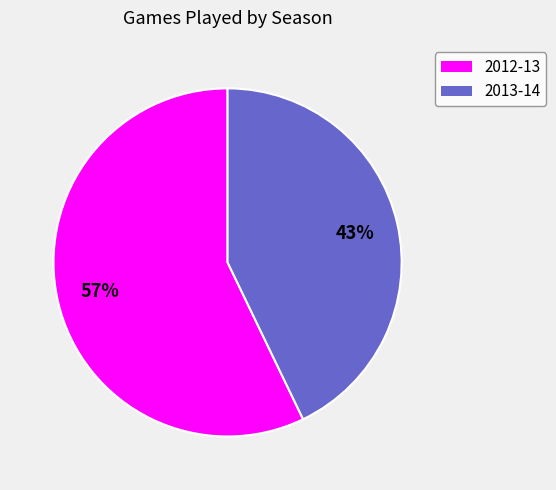

Which has a higher value, 2013-14 or 2012-13?

2012-13